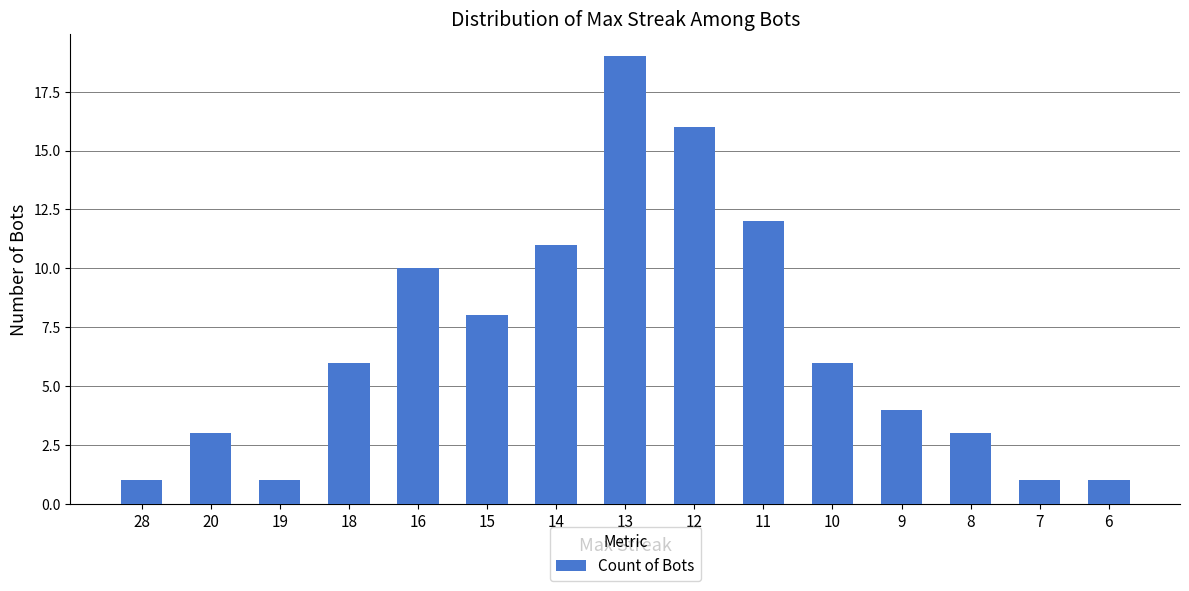

How many bars are there in total?

15